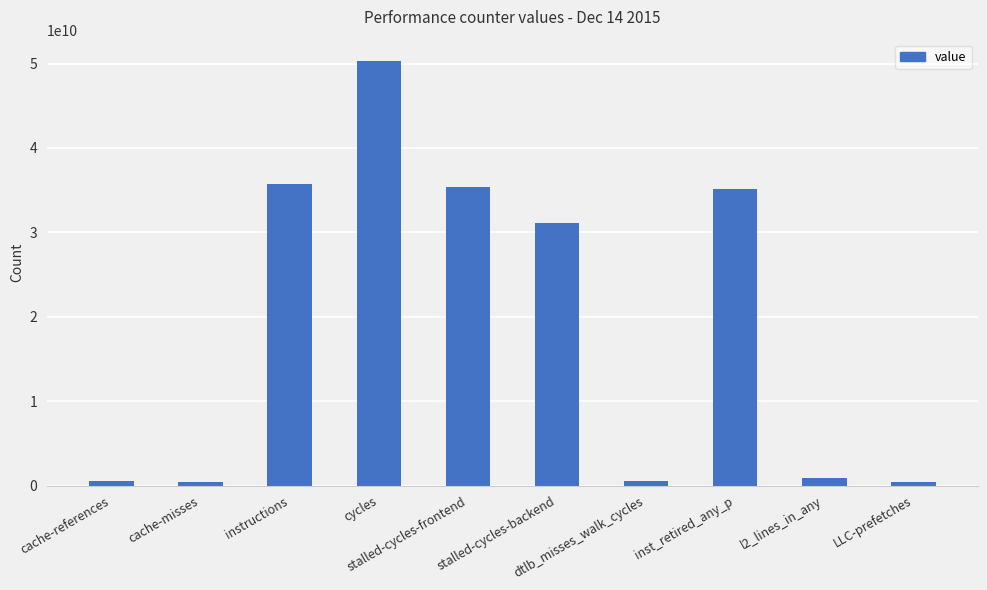

Is it true that the value at instructions is 35756116688?

True